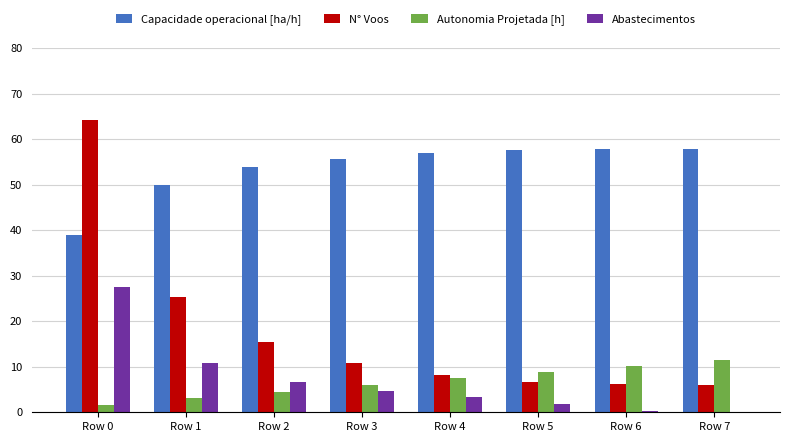

What is the difference between the Capacidade operacional [ha/h] values at Row 3 and Row 1?

5.7